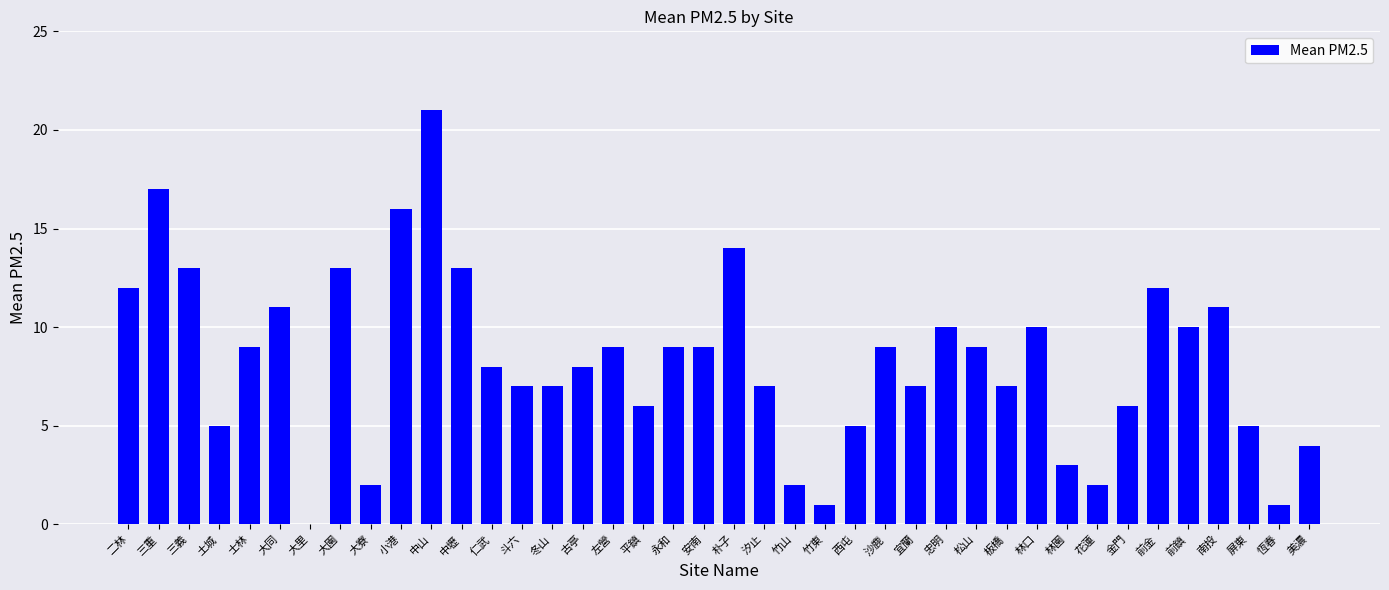

Which has a higher value, 恆春 or 前鎮?

前鎮